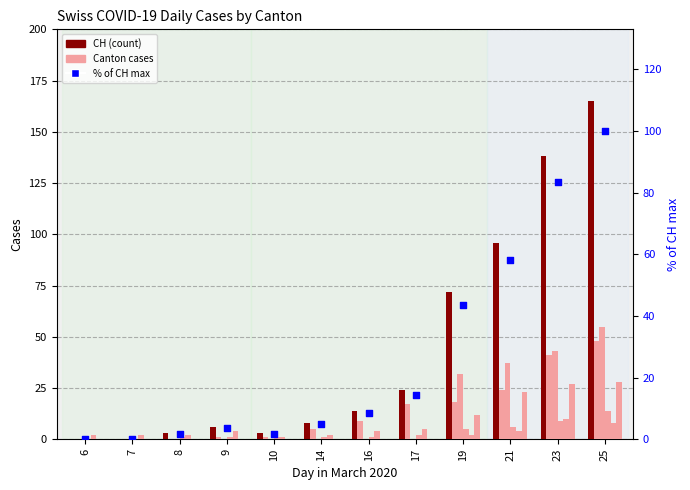

Which series has the largest Y range (max minus min)?

CH